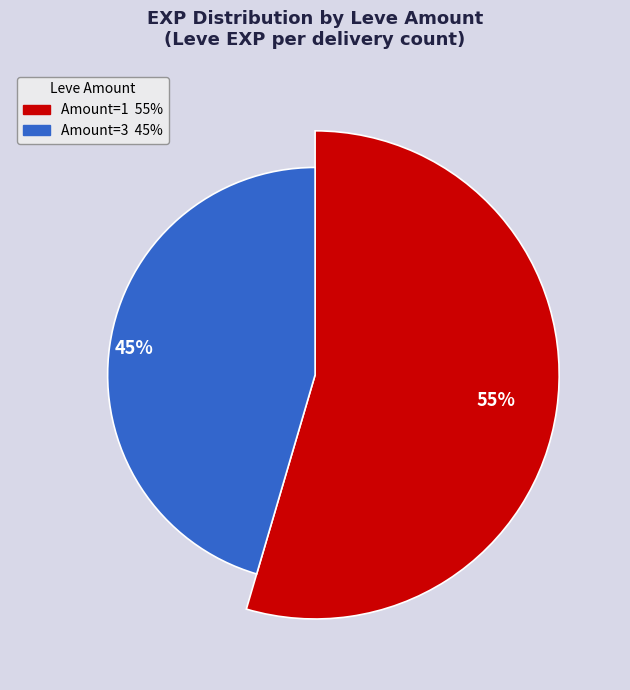

Which has a higher value, 1 or 3?

1